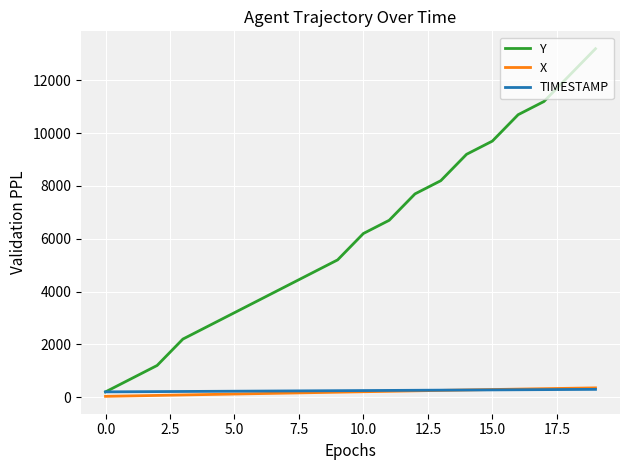

What is the greatest value displayed?

13200.0